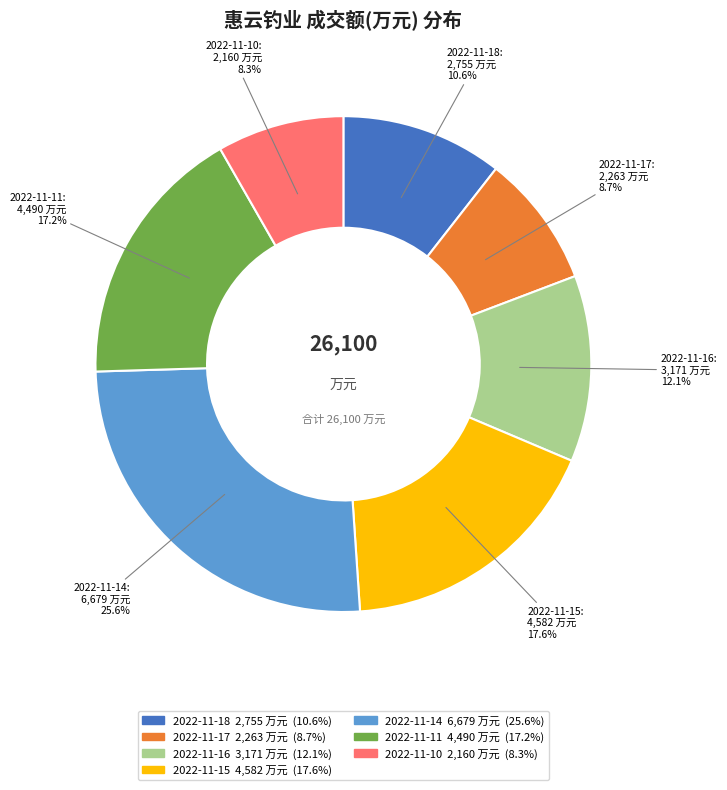

To the nearest percent, what is the difference between the 2022-11-18 and 2022-11-10 slice percentages?

2%